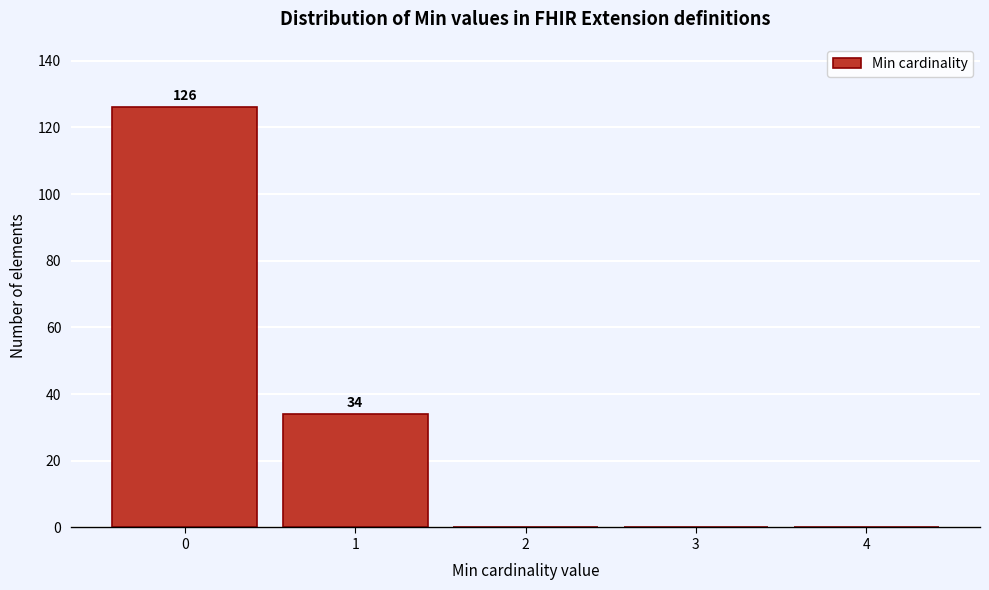

Reading left to right, what are all the values shown in this chart?

0=126	1=34	2=0	3=0	4=0